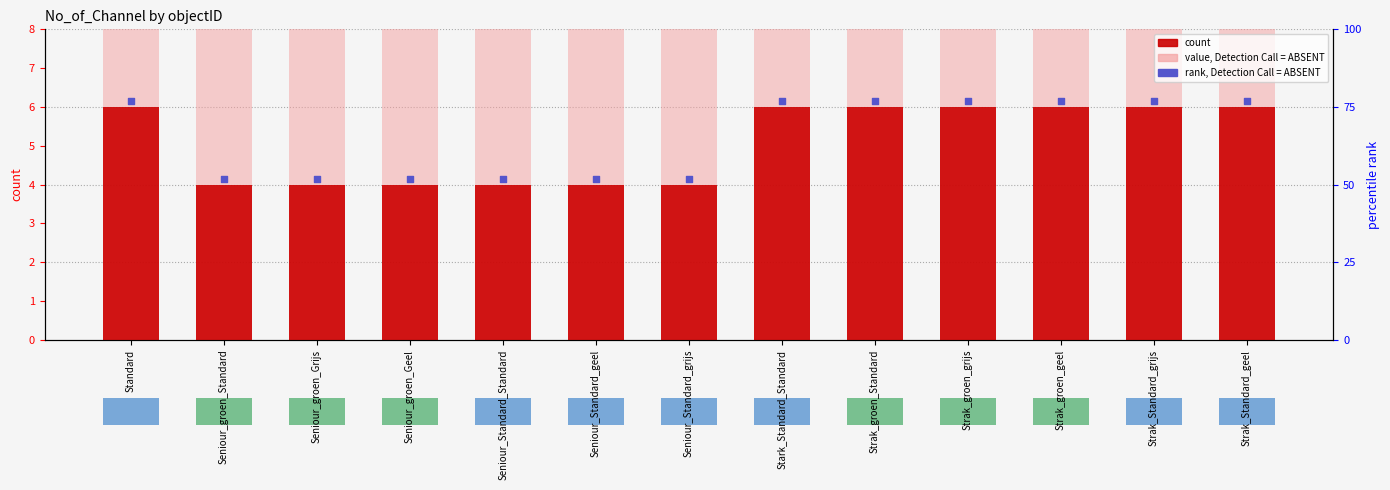

What is the change in value from Seniour_Standard_geel to Strak_groen_grijs?

+2